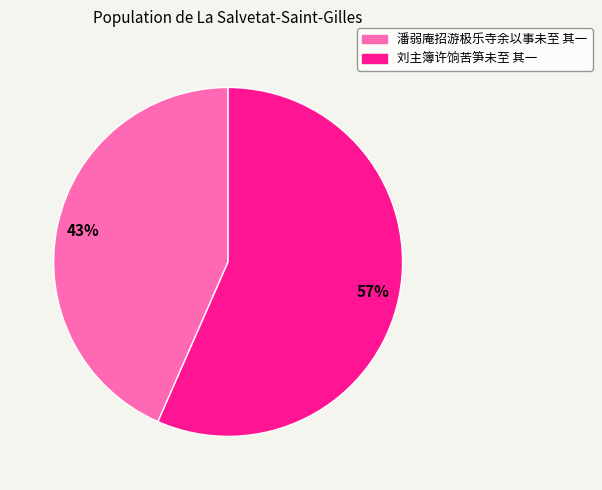

Rank the categories by value from lowest to highest.

潘弱庵招游极乐寺余以事未至 其一, 刘主簿许饷苦笋未至 其一